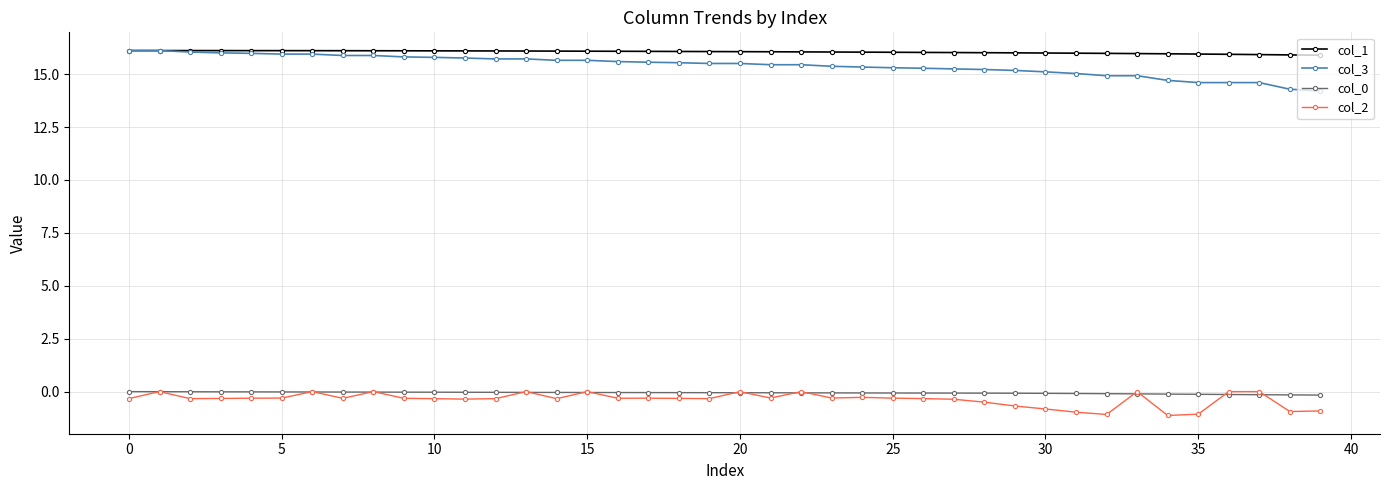

True or false: col_3 and col_0 intersect in this chart.

False